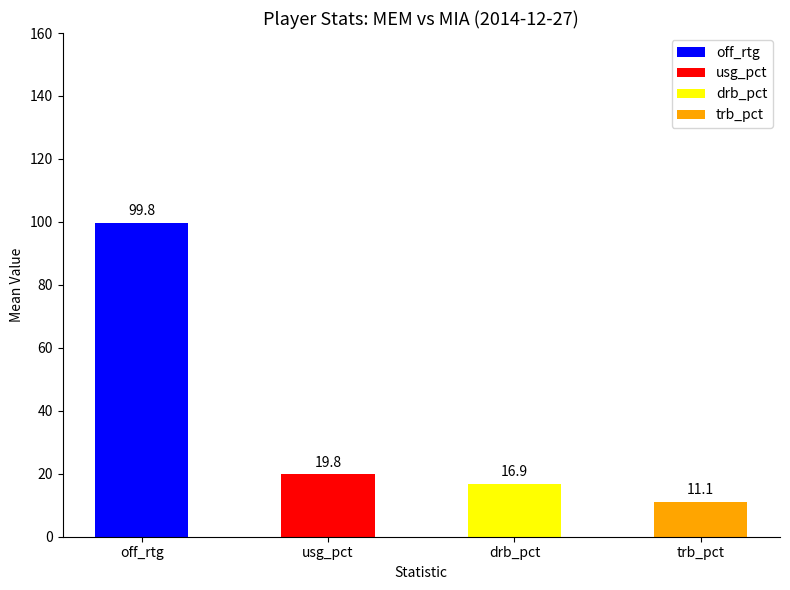

What is the difference between the second highest and second lowest values in the usg_pct series?

15.3